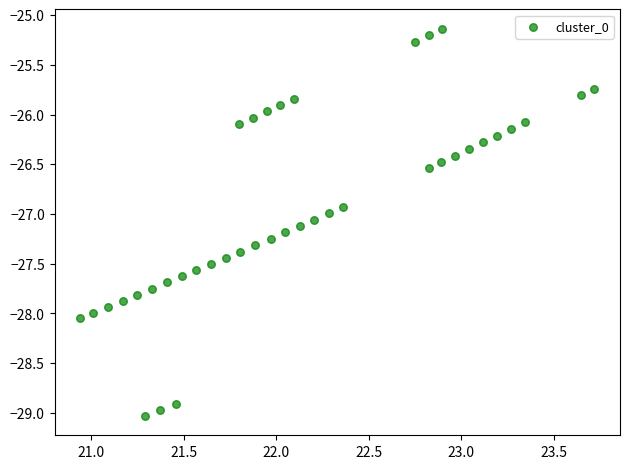

What is the range of X values (max minus min)?

2.8